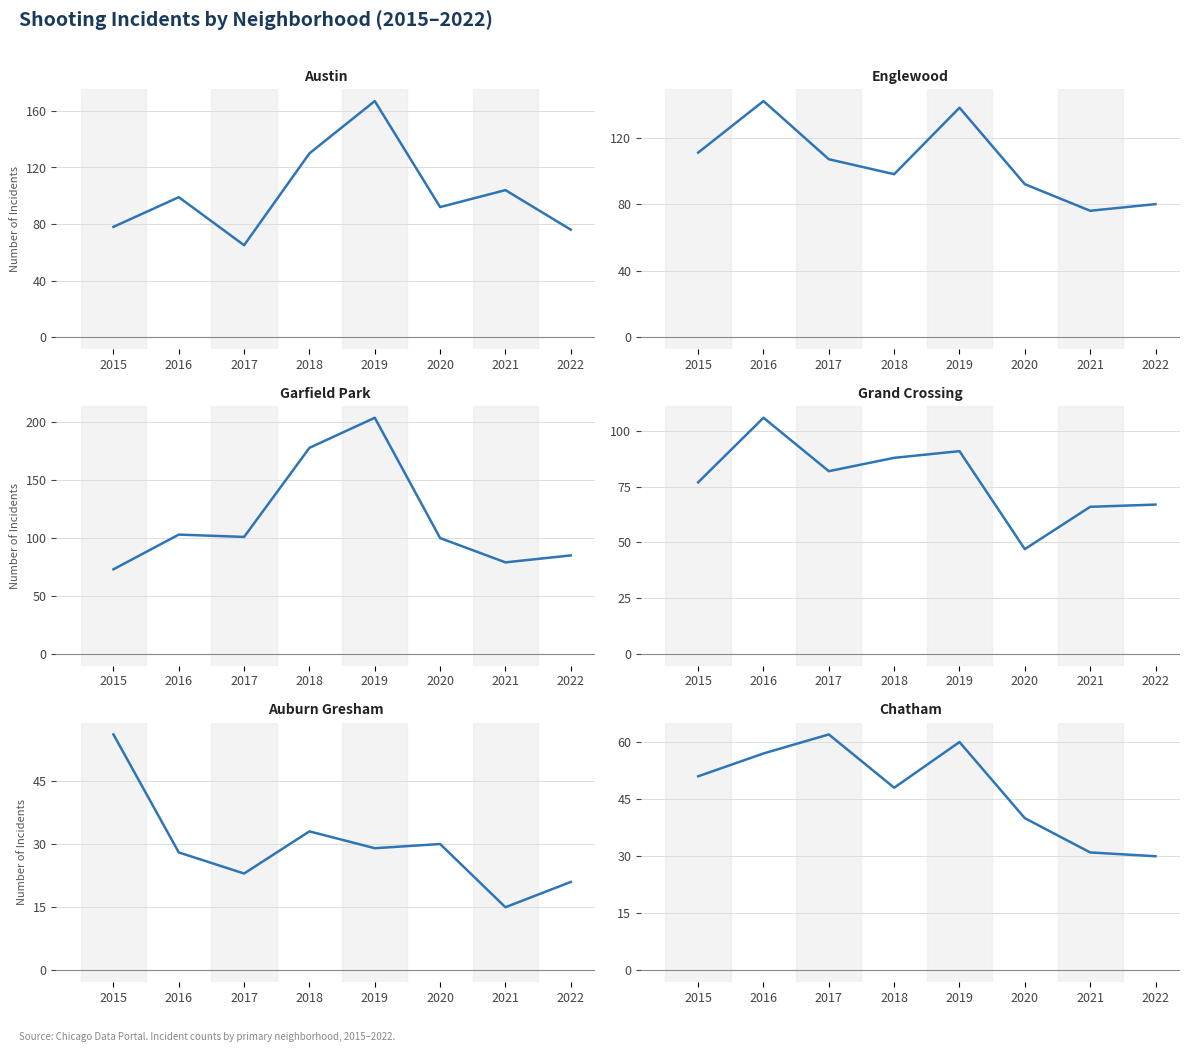

The Garfield Park series shows 169 at 2017. True or false?

False